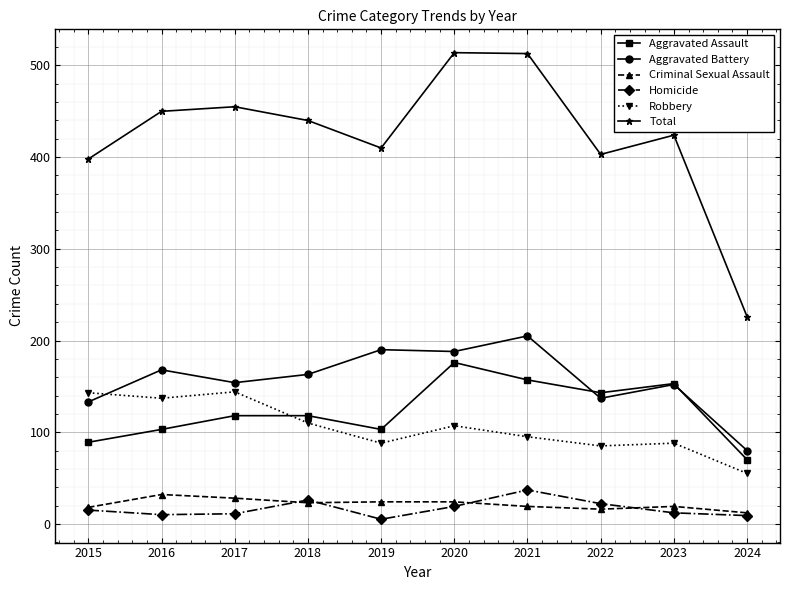

Where does the Robbery series first go above 107?

2015